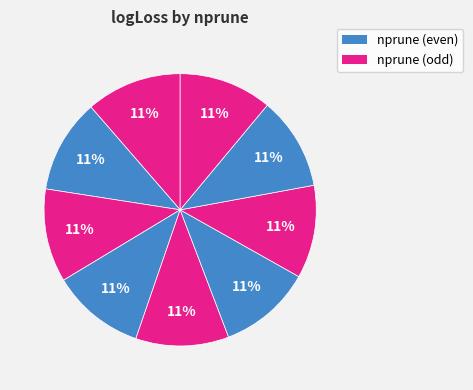

How many slices are in this pie chart?

9